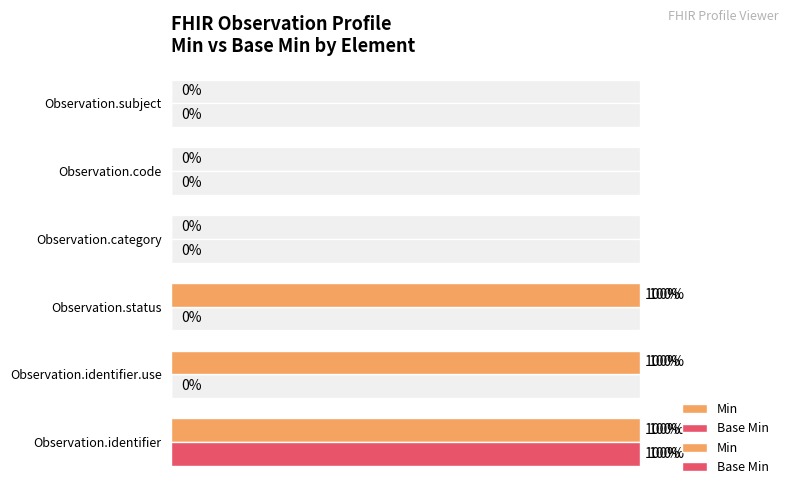

What is the value of the Min bar at the 2nd from the left?

100